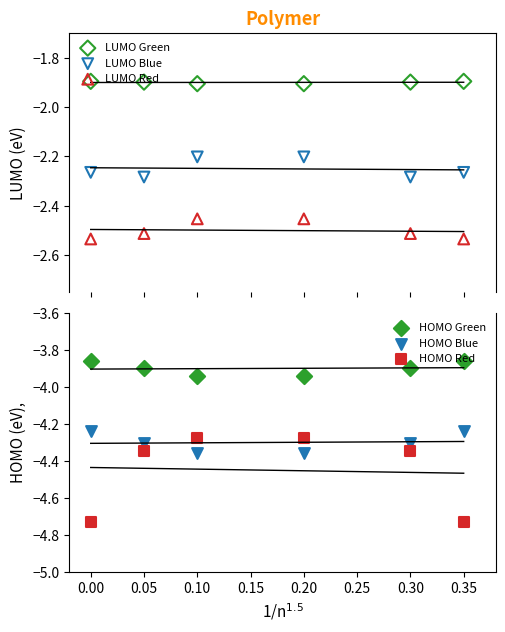

Which series reaches the minimum Y coordinate?

HOMO Red